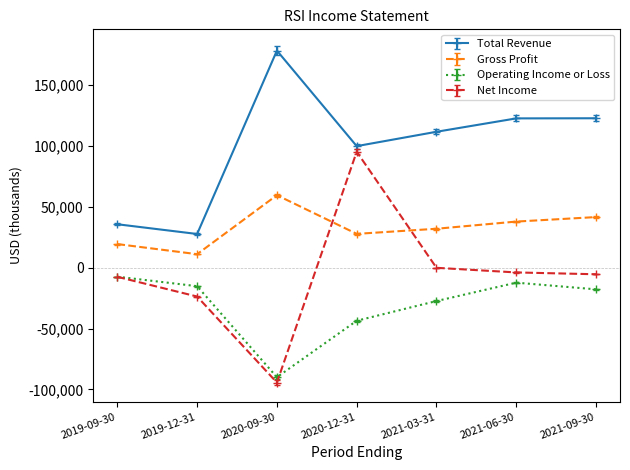

The value of Operating Income or Loss at 2020-09-30 is -157599. True or false?

False